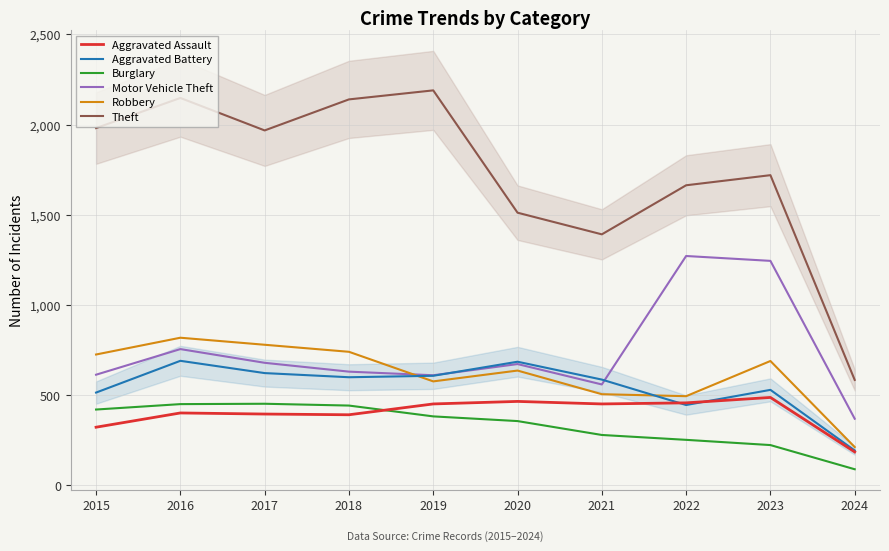

The Burglary series shows 421 at 2015. True or false?

True